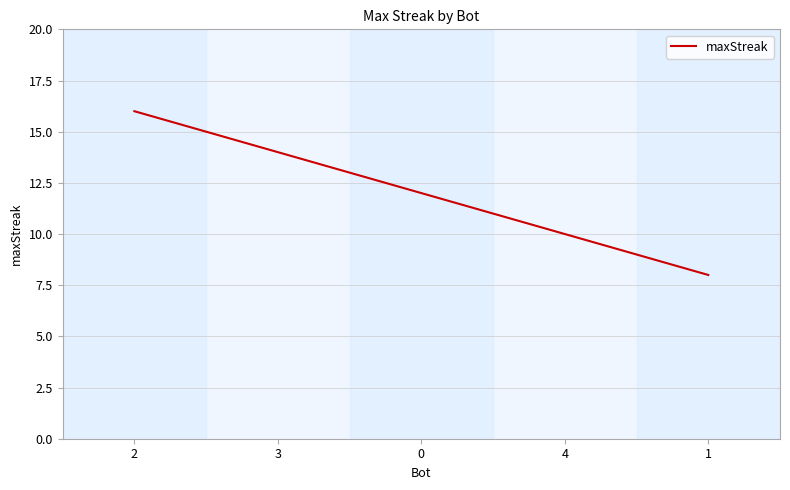

Is it true that the value at 1 is 4?

False